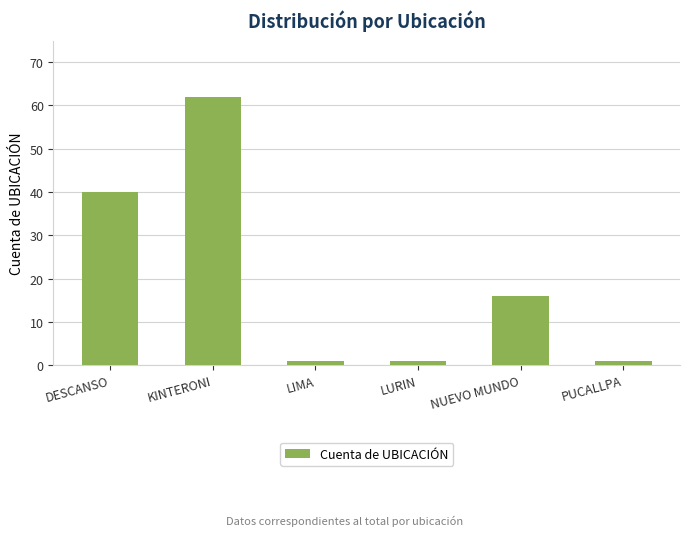

Approximately how many times larger is the value at KINTERONI compared to LIMA?

62.0